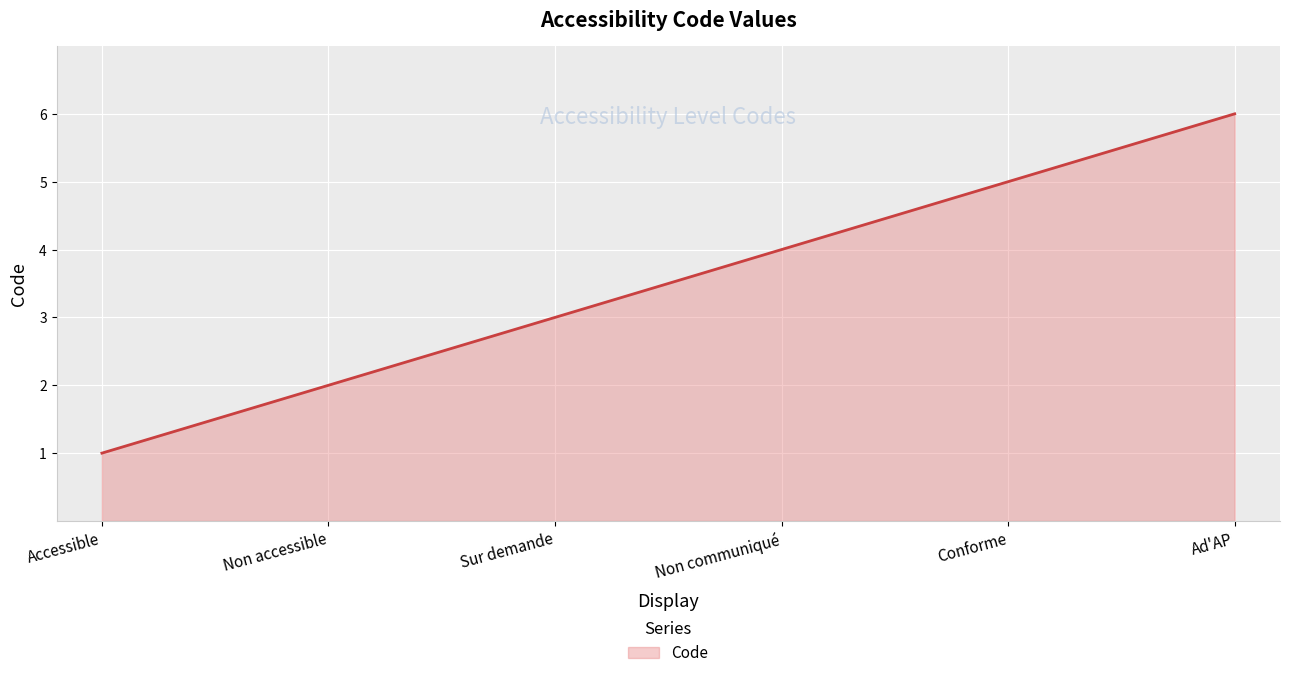

Rank the categories by value from lowest to highest.

Accessible, Non accessible, Sur demande, Non communiqué, Conforme, Ad'AP